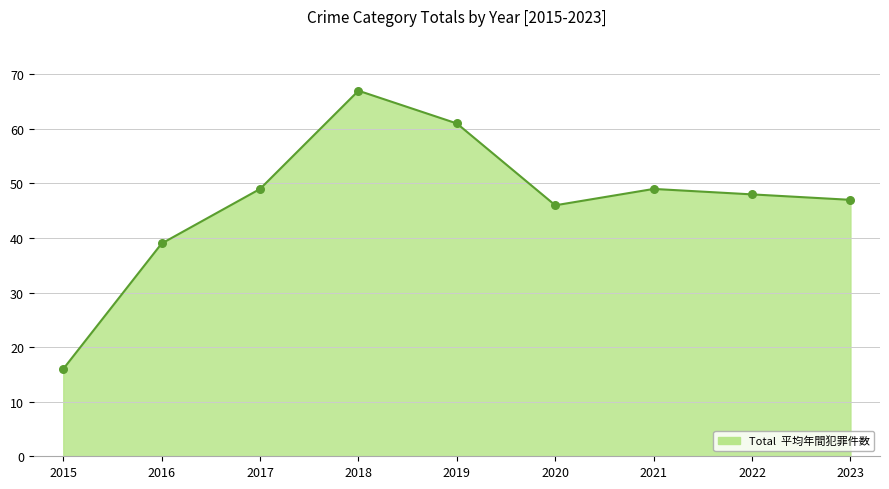

Approximately how many times larger is the value at 2018 compared to 2019?

1.1